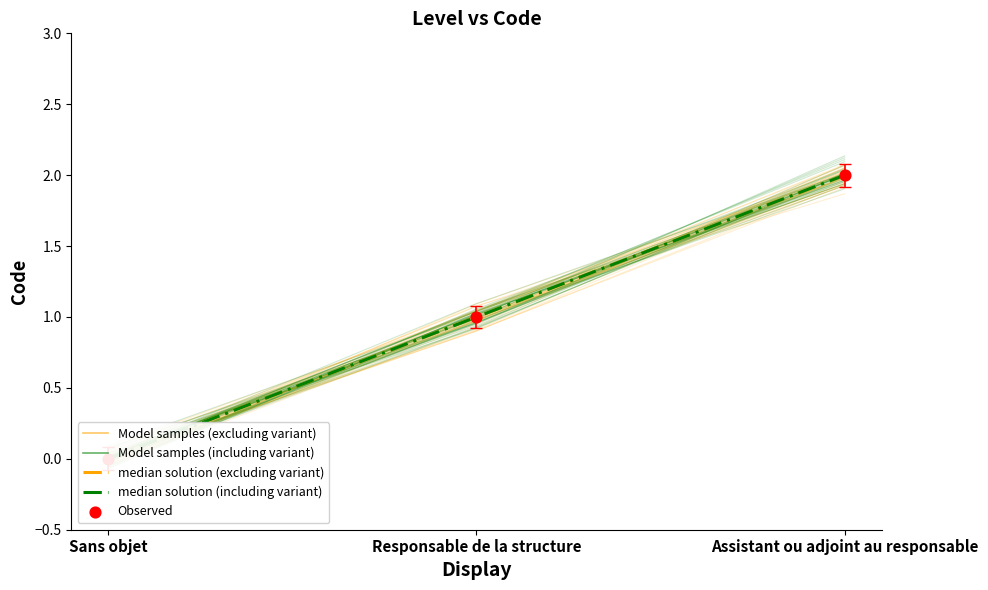

Which series has the widest spread of Y values?

median solution (excluding variant)